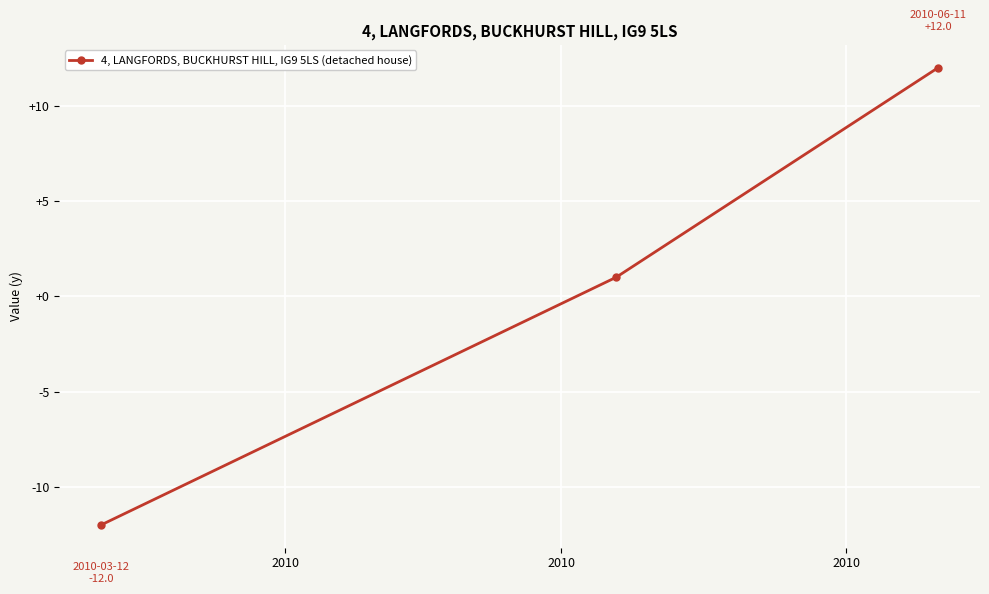

What is the maximum value shown in the chart?

12